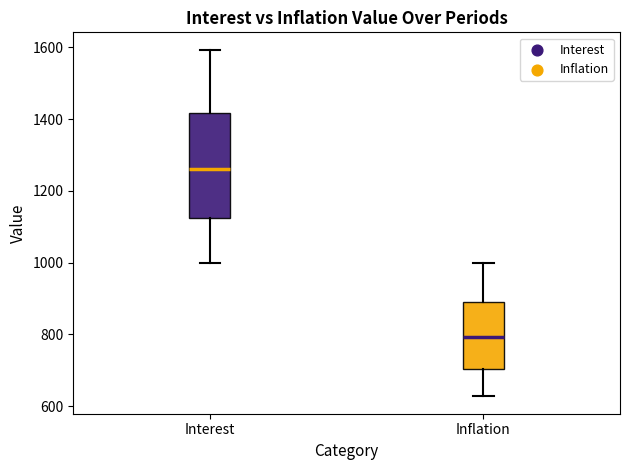

Comparing the boxes themselves (not the whiskers), which one is the tallest?

Interest